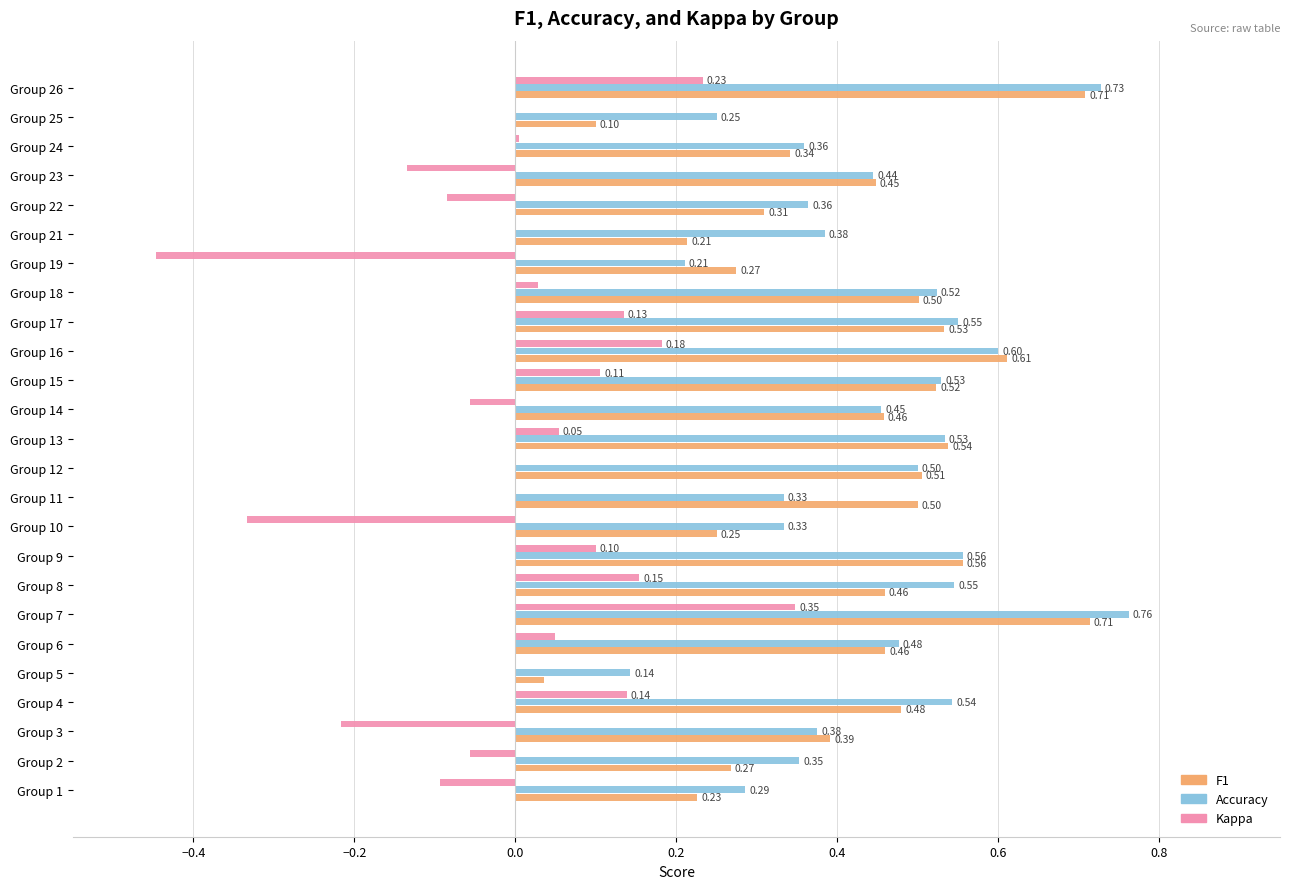

Is the value of Accuracy at Group 7 greater than the value of F1 at Group 25?

Yes